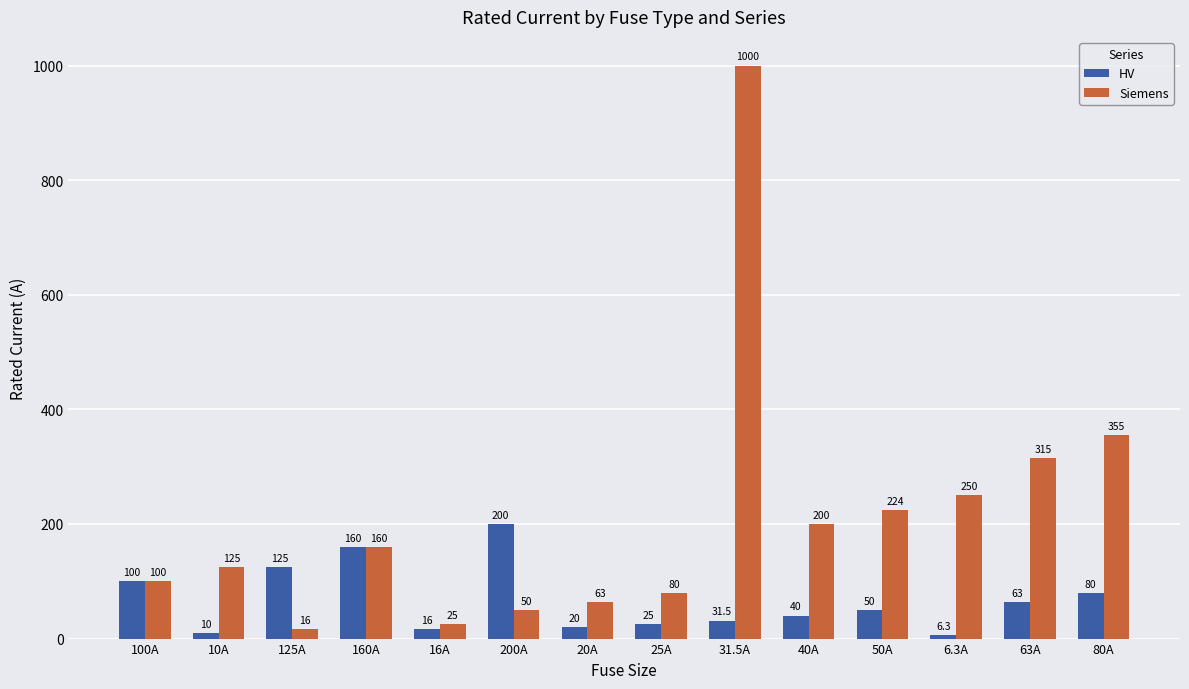

What is the total value across all series at 63A?

378.0